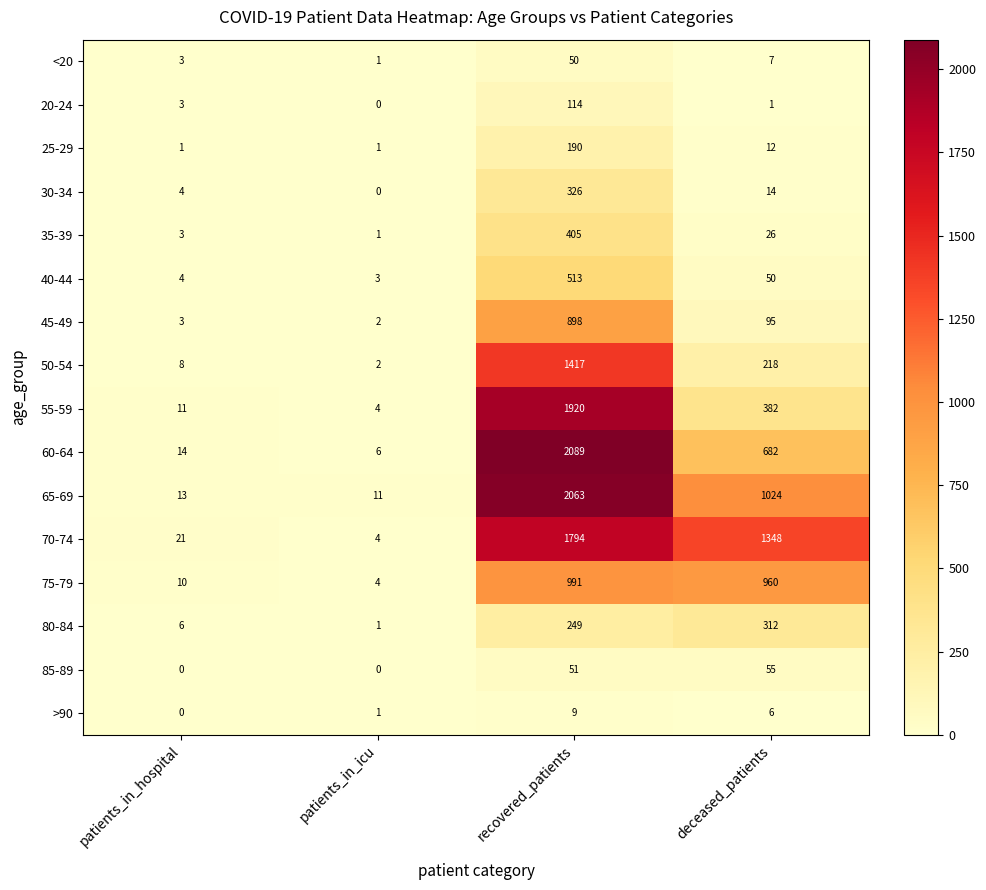

What is the average value of the 60-64 series?

698